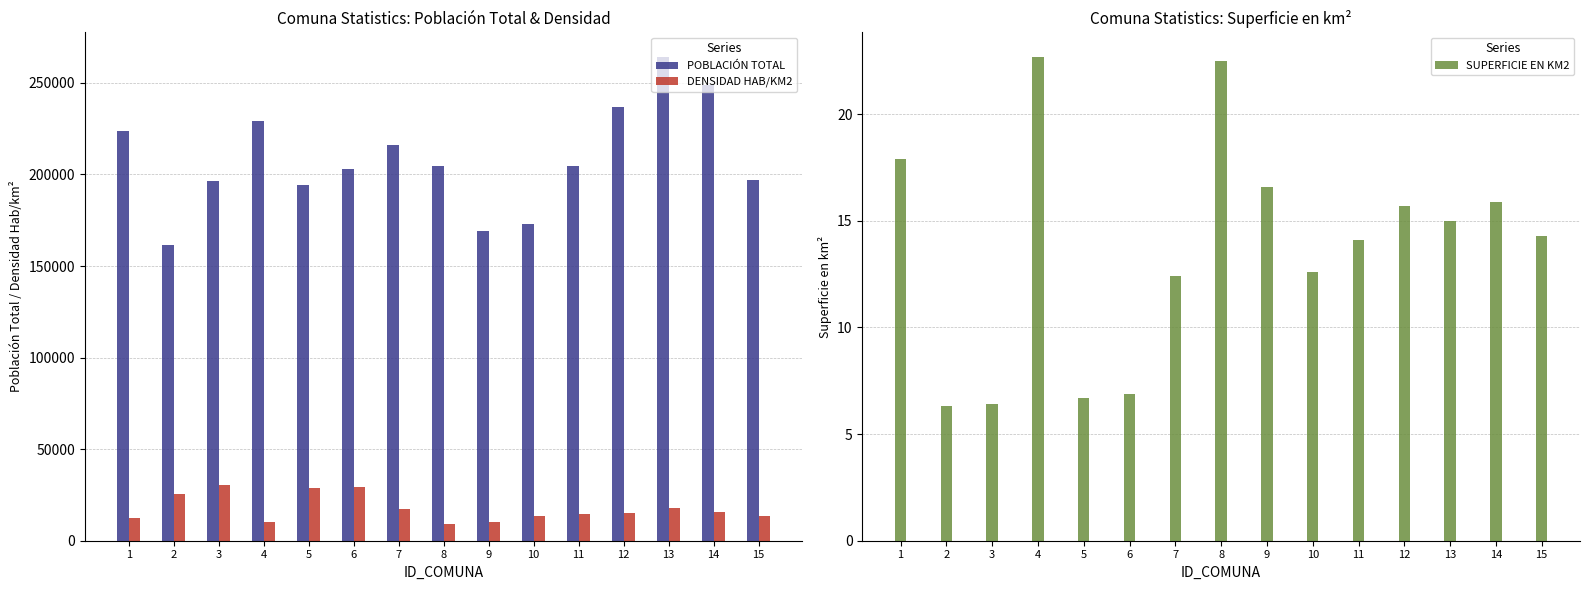

What is the value of the SUPERFICIE EN KM2 bar at the 13th from the left?

15.0